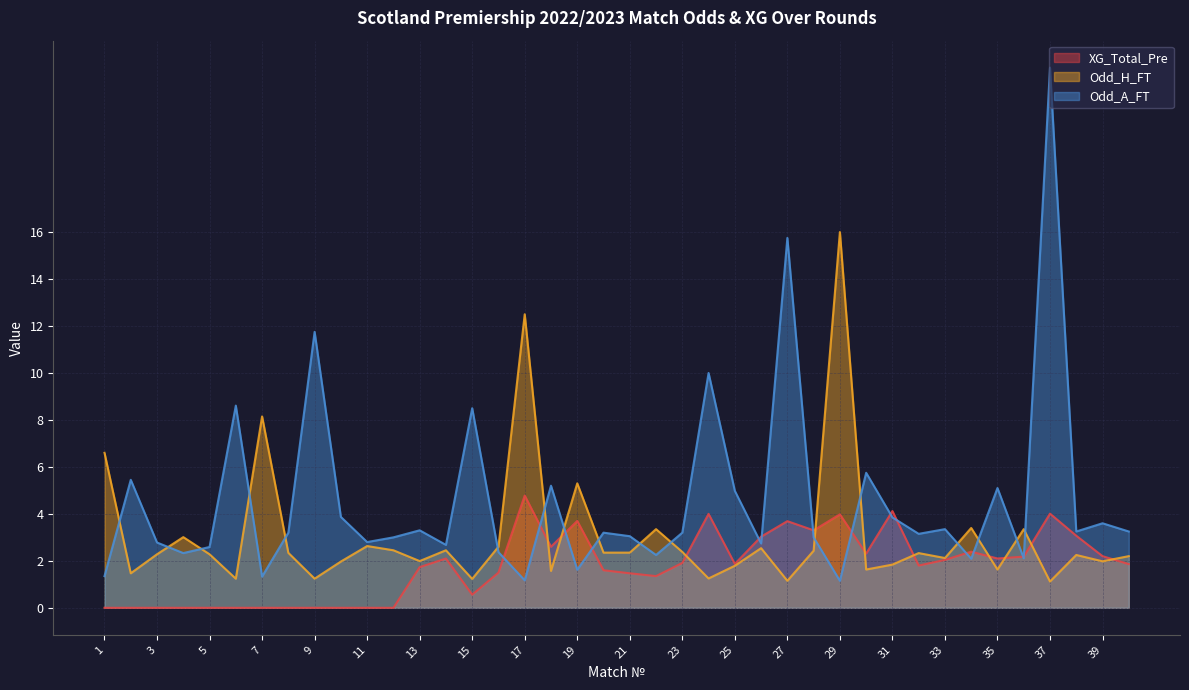

In Odd_H_FT, how many points are higher than both neighbors (excluding endpoints)?

13